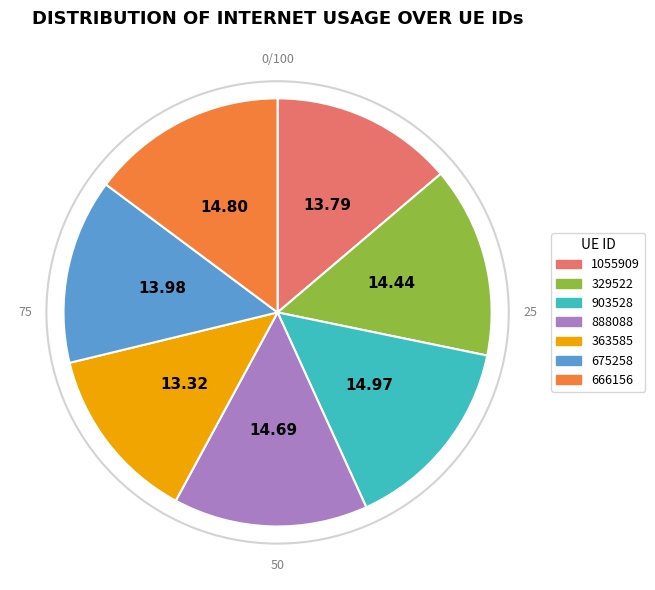

True or false: 666156 accounts for 15% of the total.

True